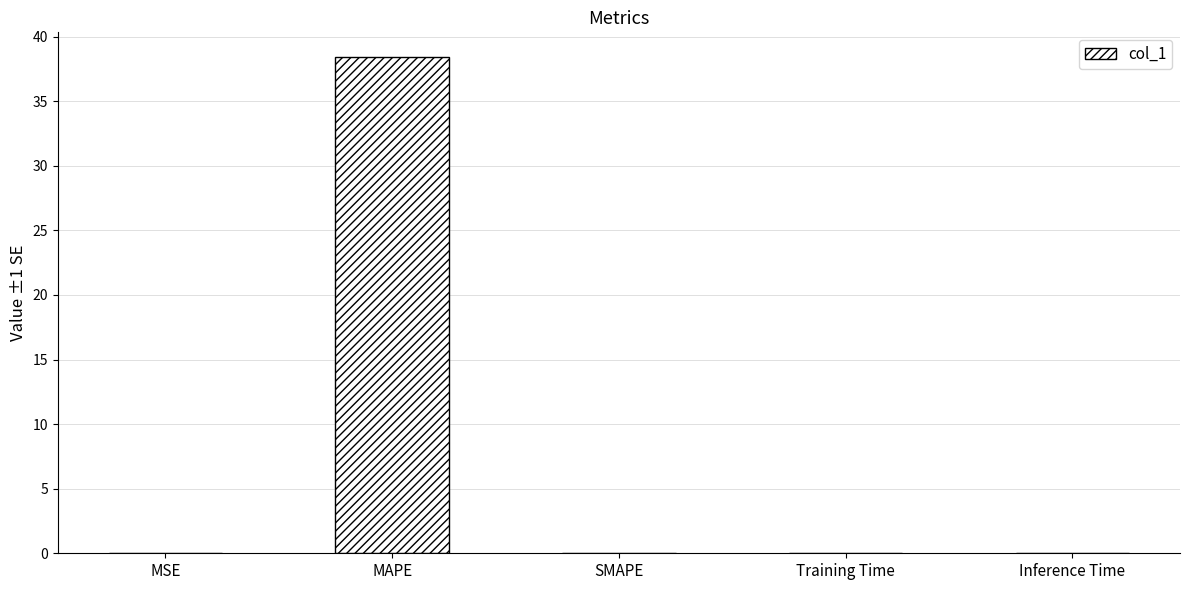

Is it true that the value at Inference Time is 0.0?

True